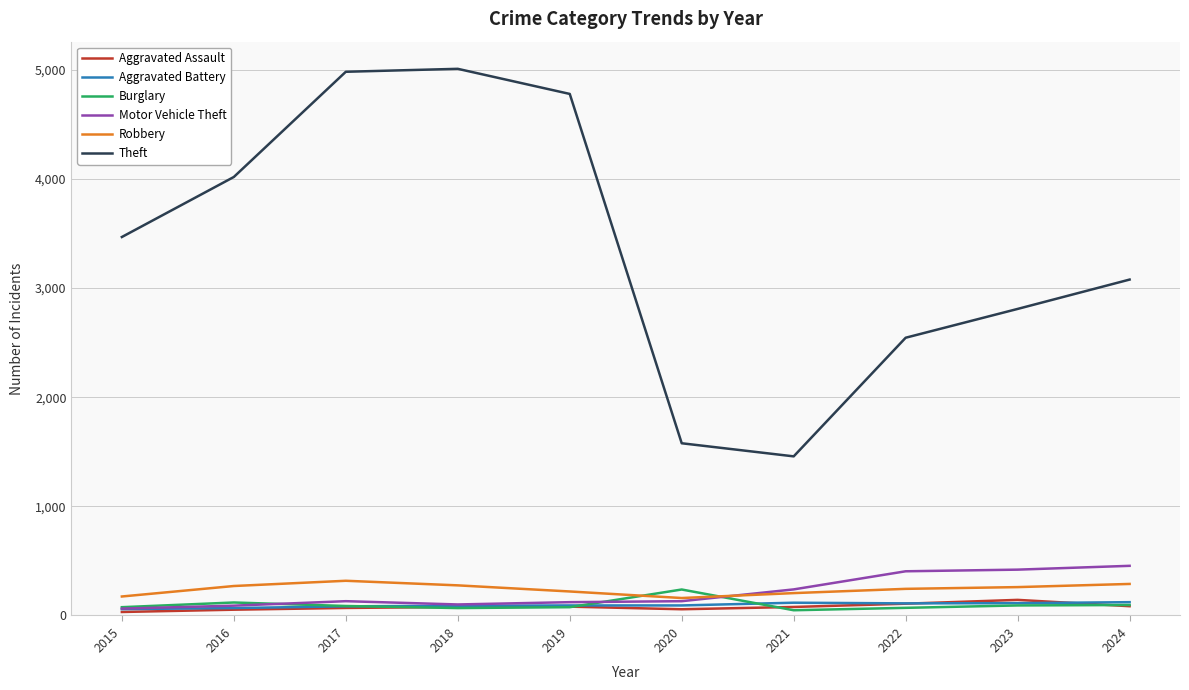

True or false: Theft and Aggravated Assault intersect in this chart.

False